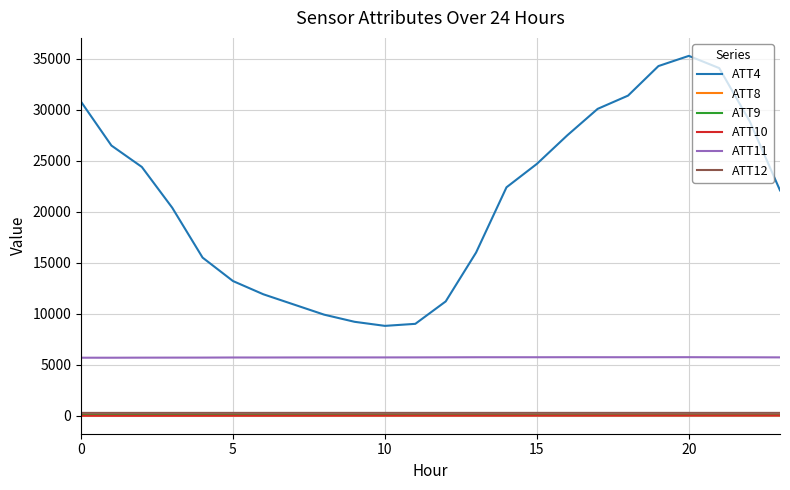

True or false: ATT8 and ATT4 cross at least once.

False